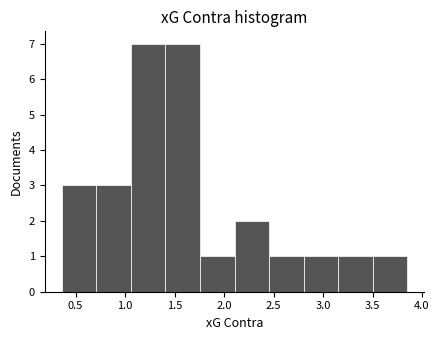

Reading left to right, list every bar in this chart as the range it spans on the x-axis followed by its height. Neither the bar edges nor the heights are printed on the chart, so give them approximately, as read against the axes.

0.35 to 0.70: 3
0.70 to 1.05: 3
1.05 to 1.40: 7
1.40 to 1.75: 7
1.75 to 2.10: 1
2.10 to 2.45: 2
2.45 to 2.80: 1
2.80 to 3.15: 1
3.15 to 3.50: 1
3.50 to 3.85: 1